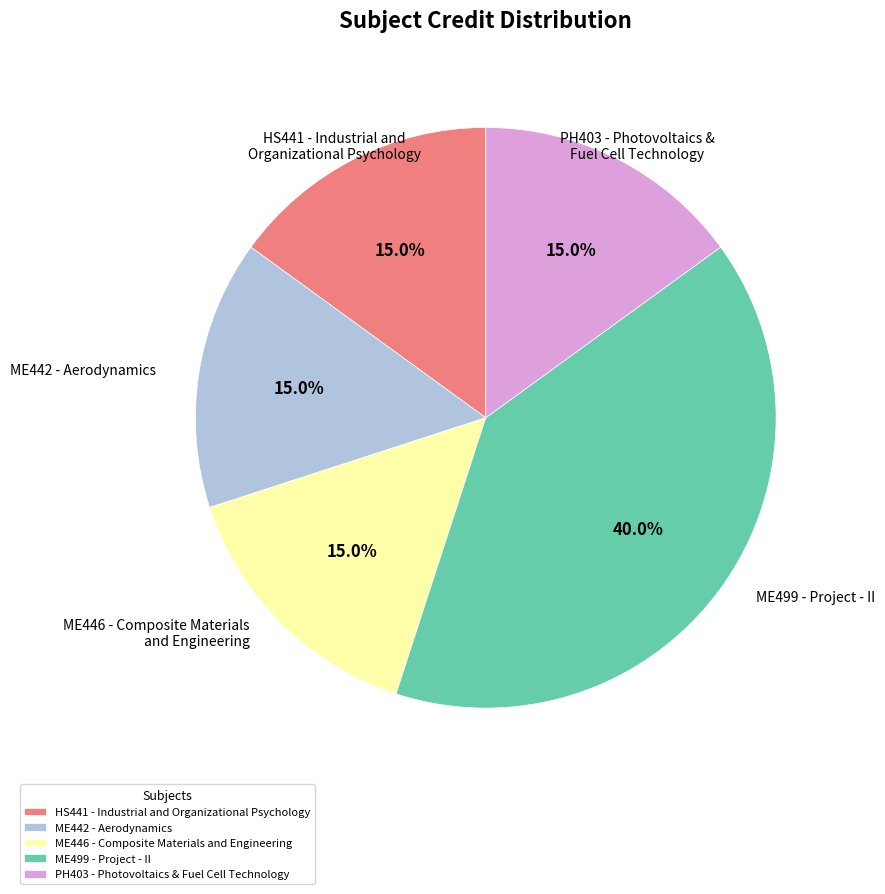

What is the largest slice in the pie chart?

ME499 - Project - II